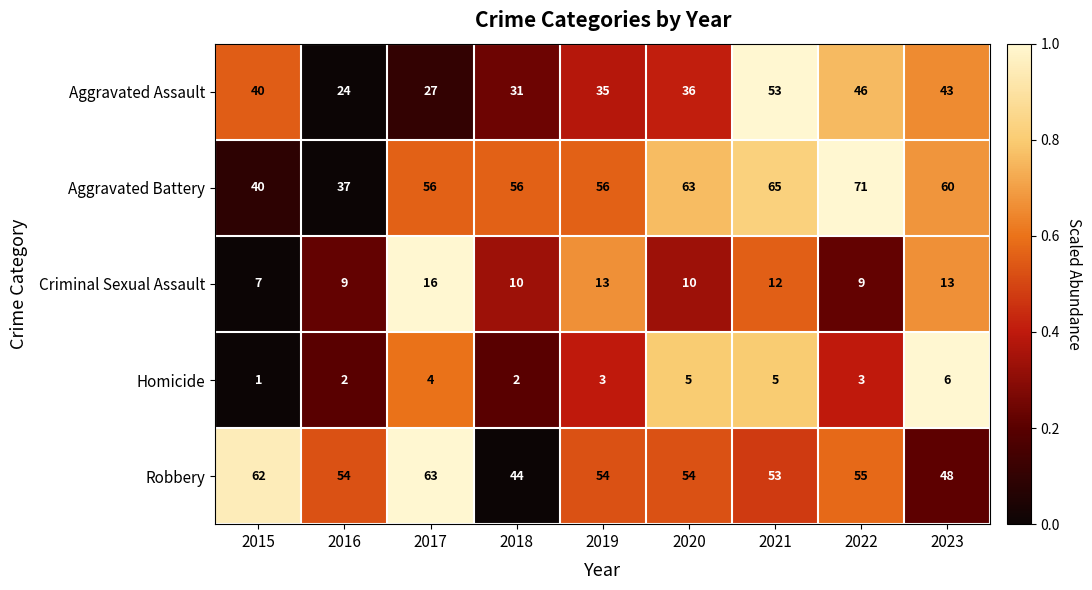

What is the difference between the maximum and minimum values in the Aggravated Battery series?

34